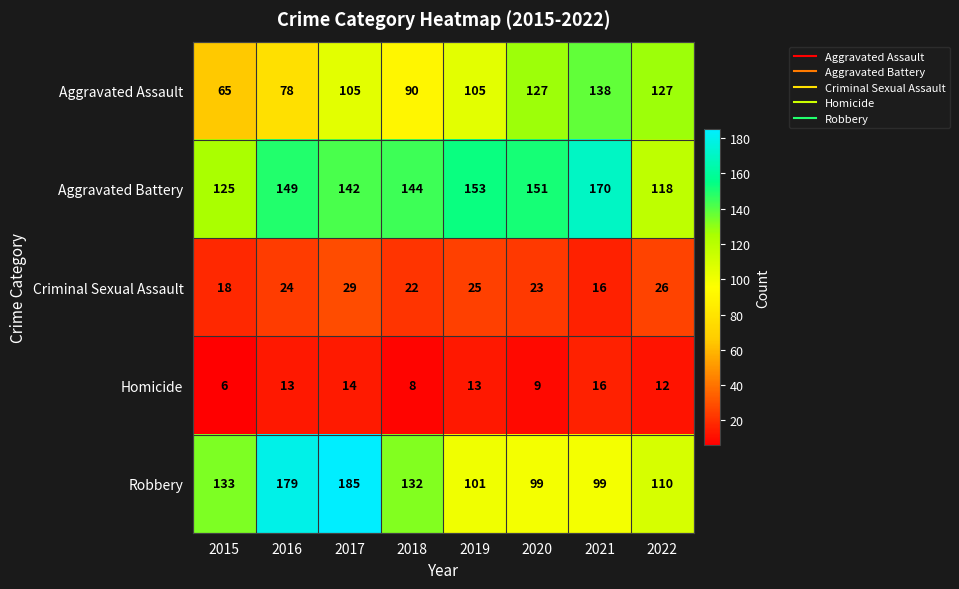

Between 2015 and 2017, which series saw the biggest shift?

Robbery